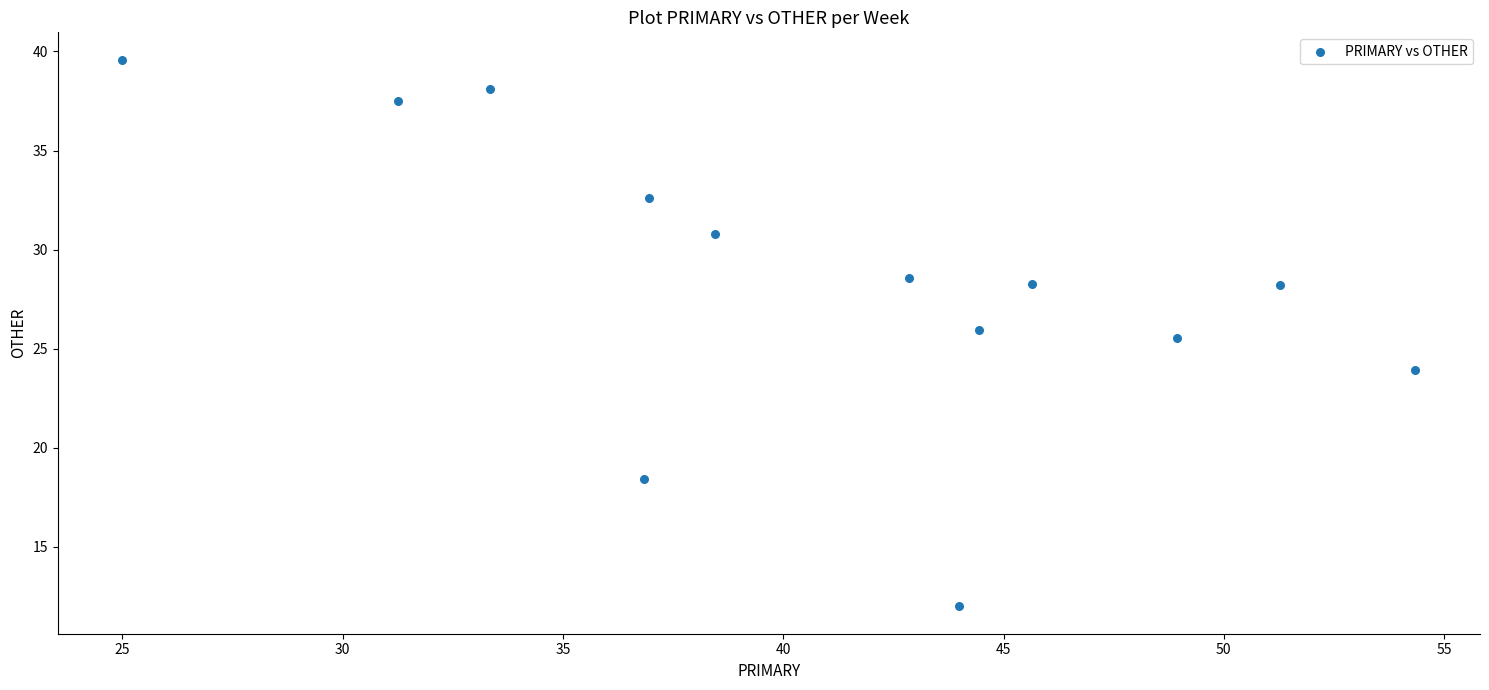

What Y value in the scatter plot is closest to 25?

25.5